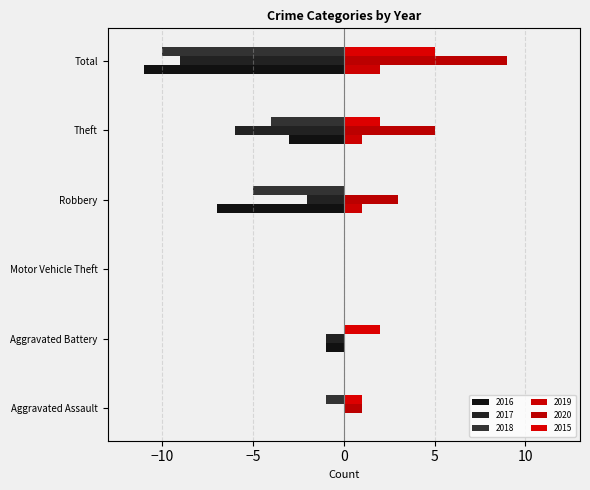

What is the difference between the maximum and minimum values in the 2019 series?

2